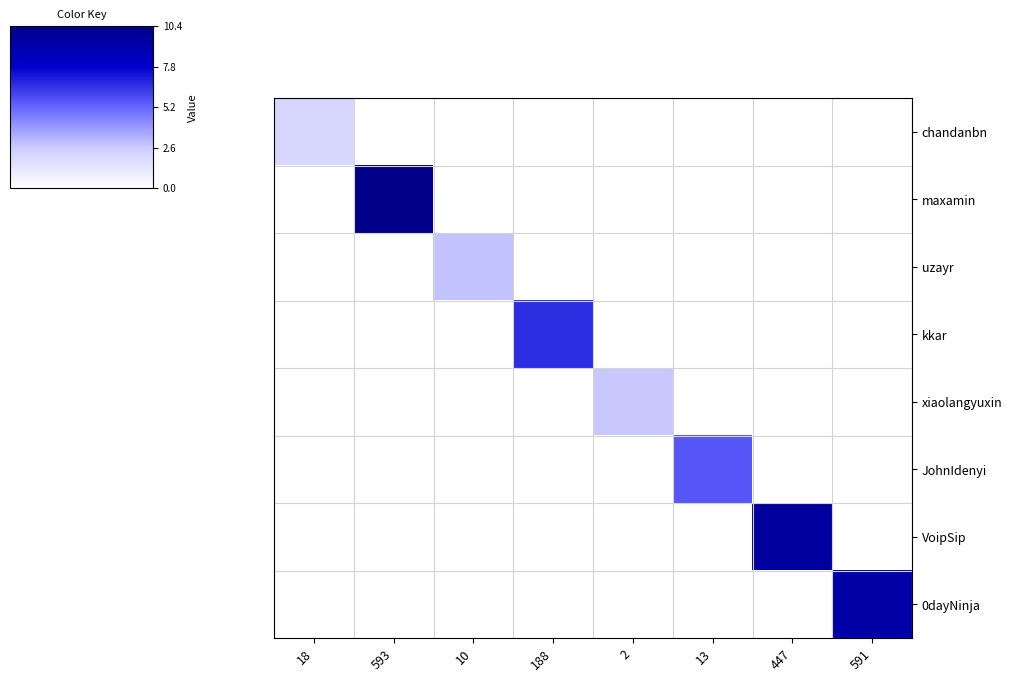

What is the total value across all series at 591?

9.3